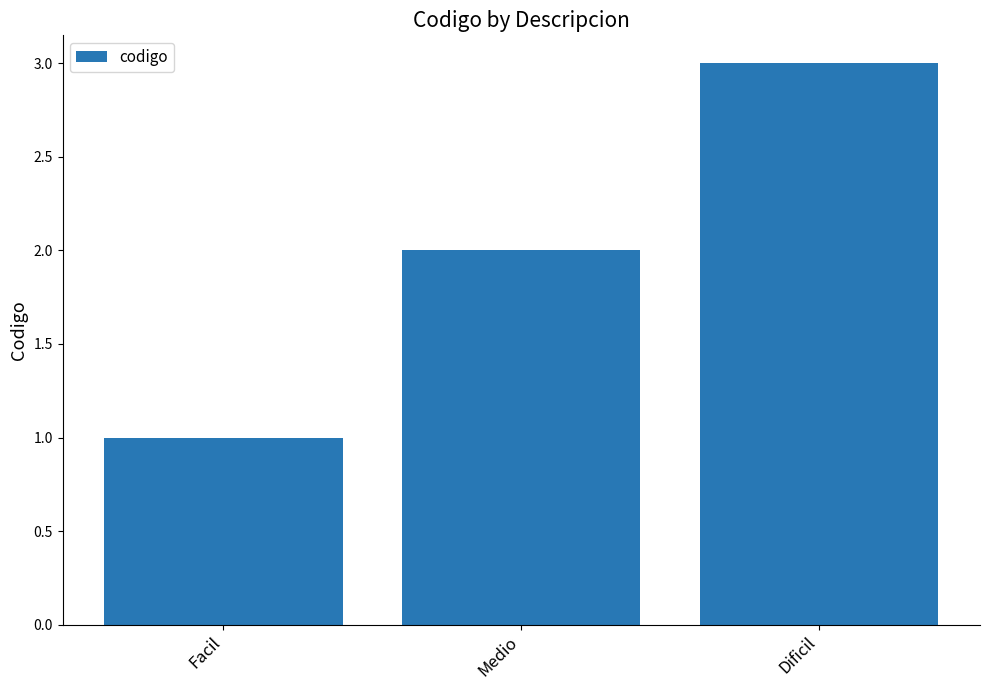

Rank the categories by value from highest to lowest.

Dificil, Medio, Facil